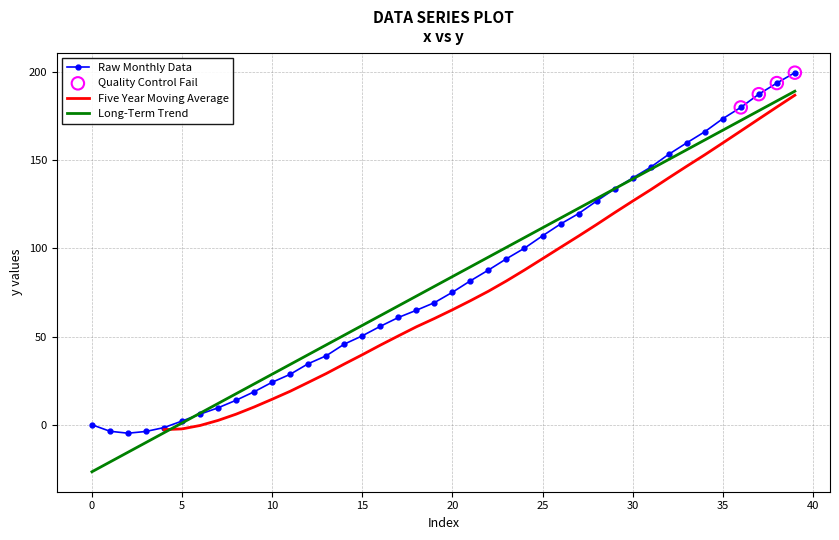

What is the change in value from 30 to 38?

+53.8